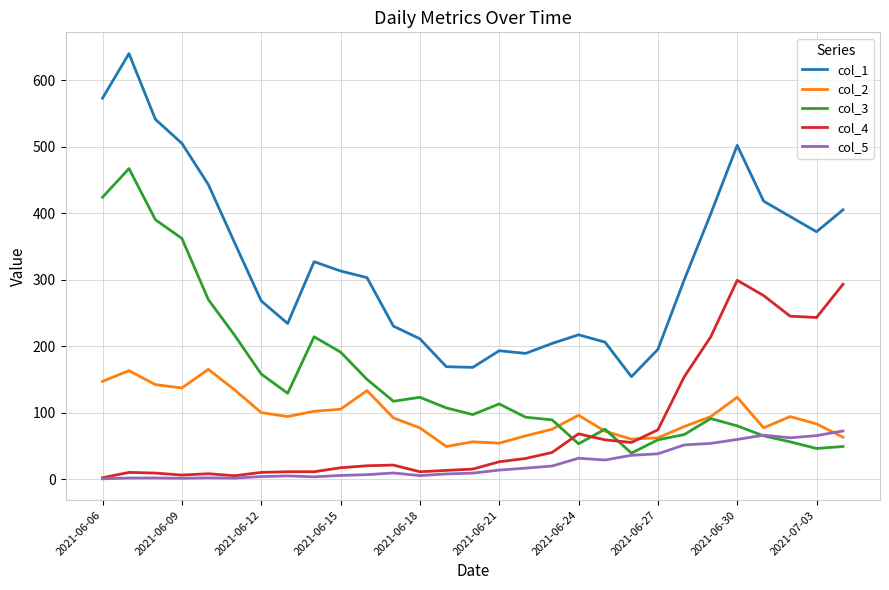

Which series has the largest range (max minus min)?

col_1